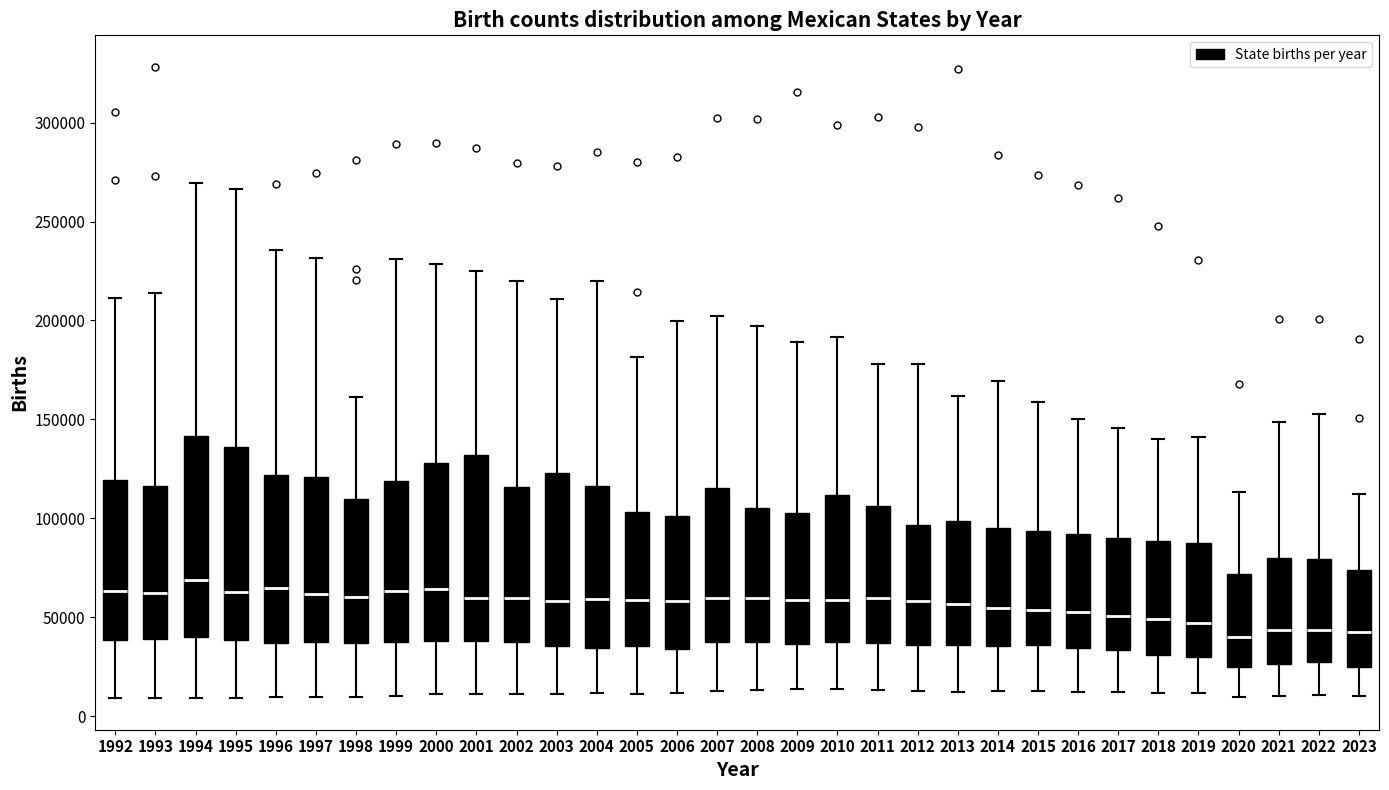

Where is the lower edge of the box at x = 1993 on the y-axis? The values are not printed on the chart, so give them approximately, as read against the axis.

40000